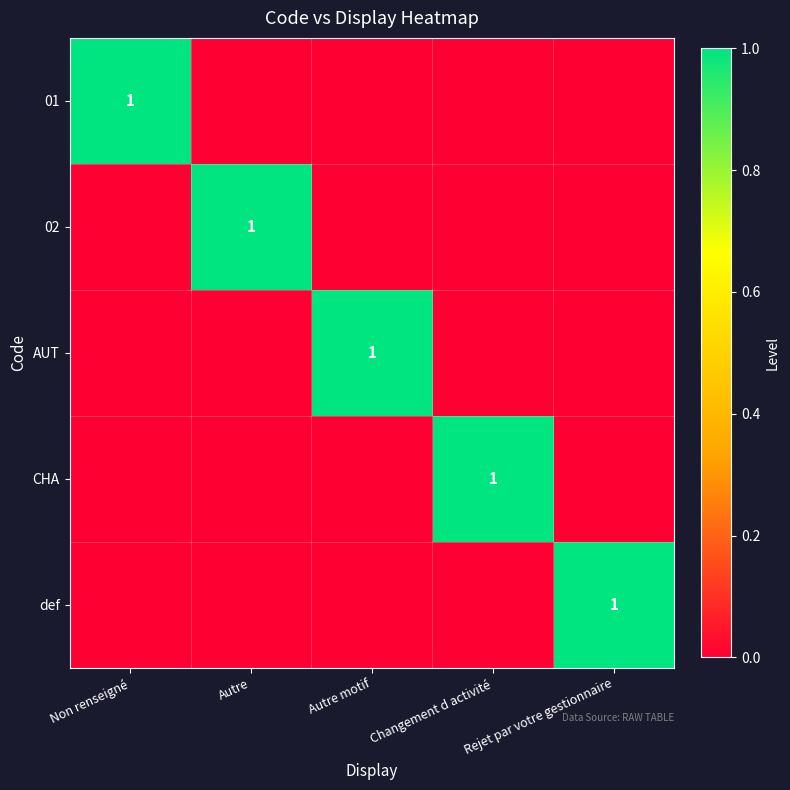

The AUT series shows -1 at Rejet par votre gestionnaire. True or false?

False